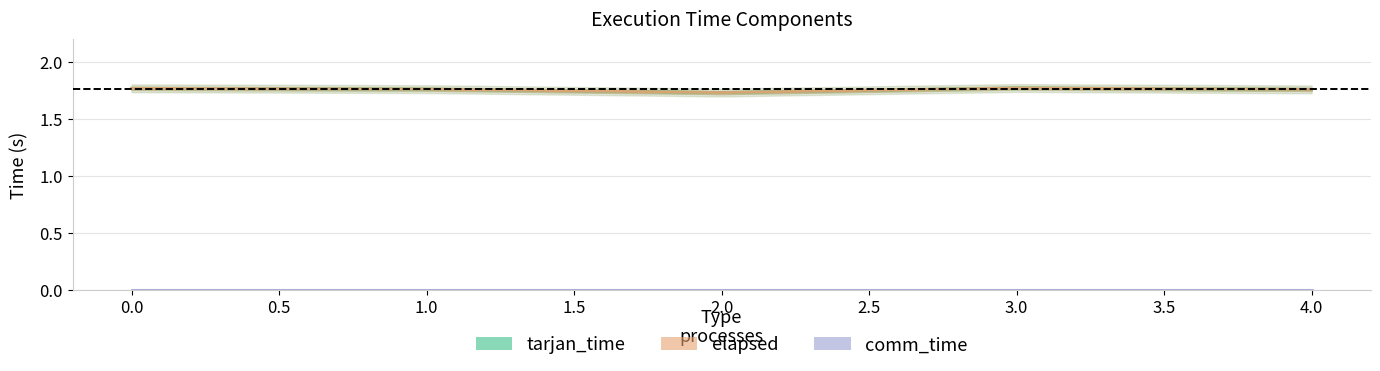

Which series has the widest spread of values?

tarjan_time